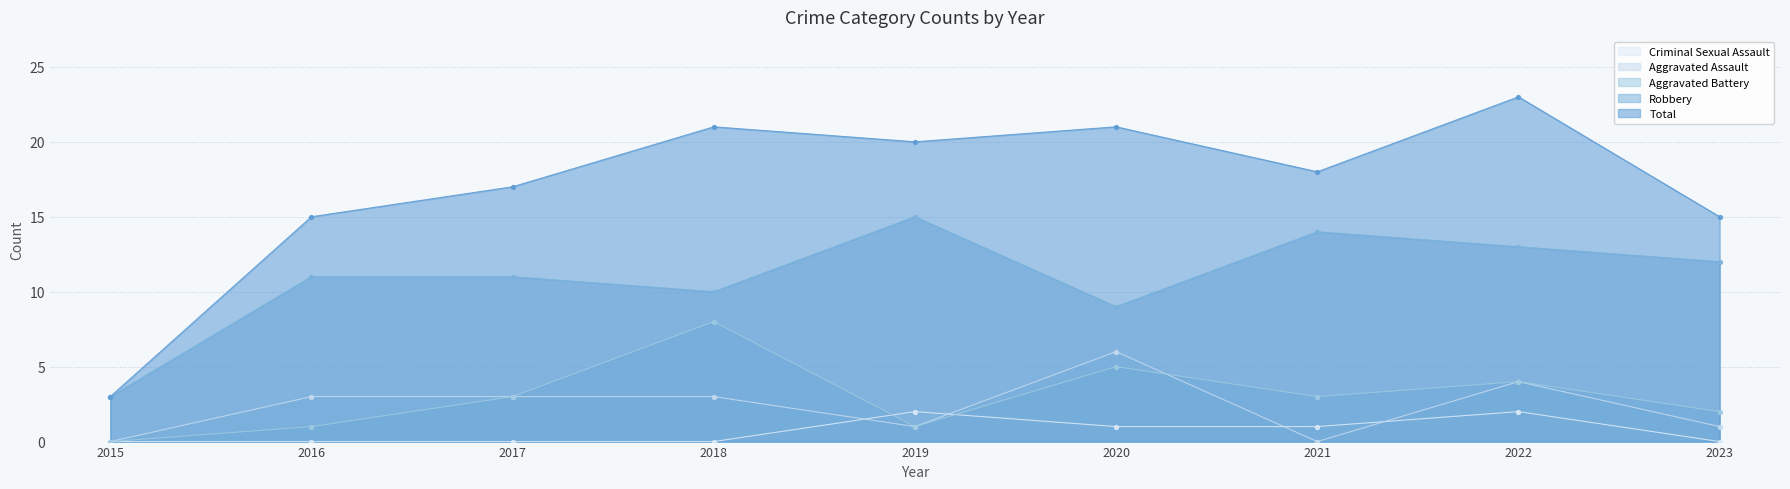

What are all the series names shown in the legend?

Criminal Sexual Assault, Aggravated Assault, Aggravated Battery, Robbery, Total